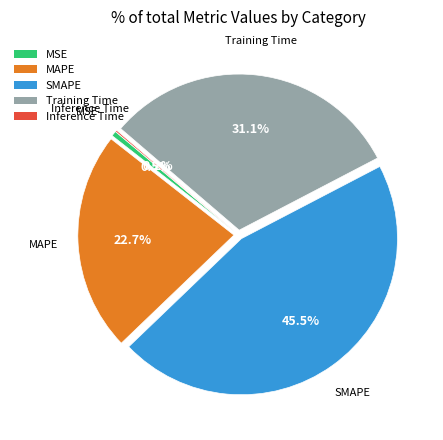

To the nearest percent, what percentage of the pie is Training Time?

31%